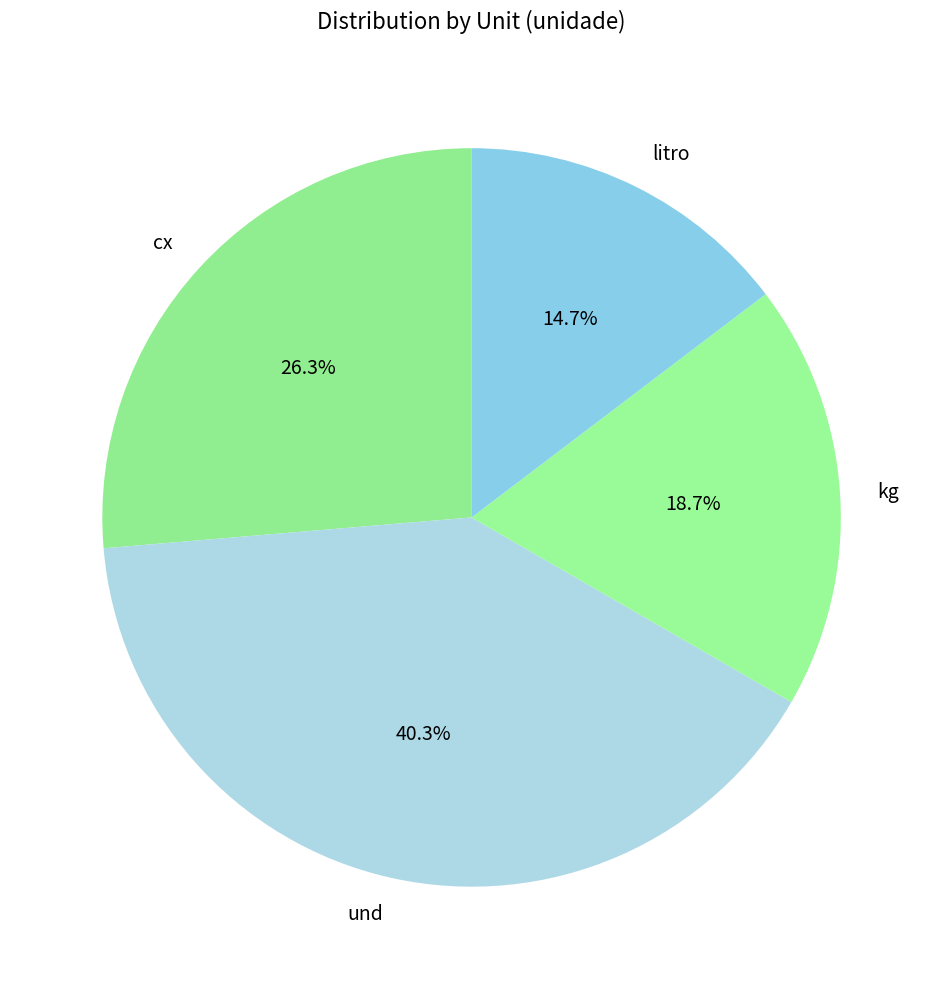

To the nearest percent, what is the average slice percentage?

25%